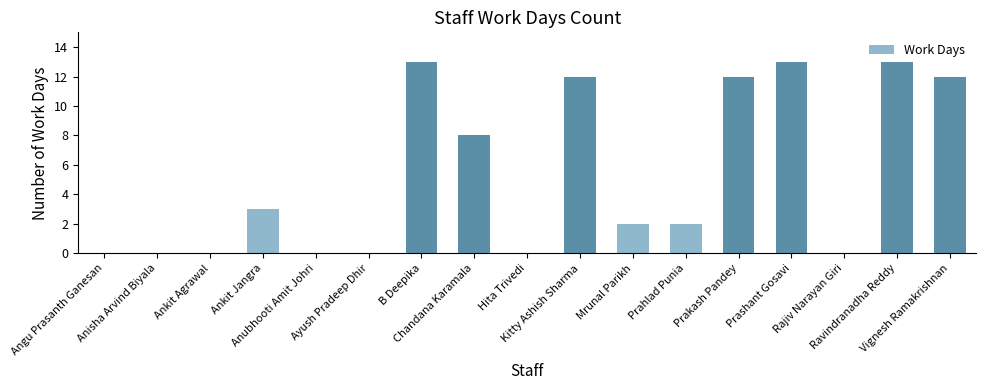

What is the maximum value shown in the chart?

13